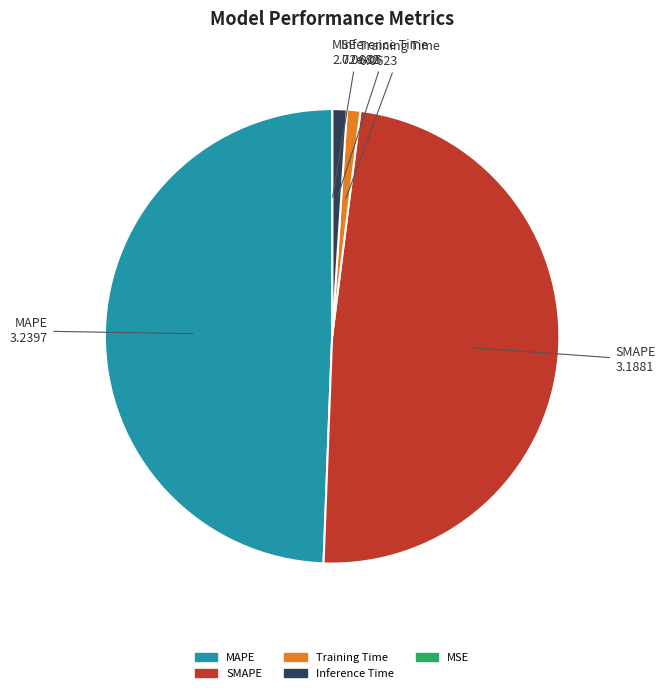

Between Inference Time and SMAPE, which is larger?

SMAPE